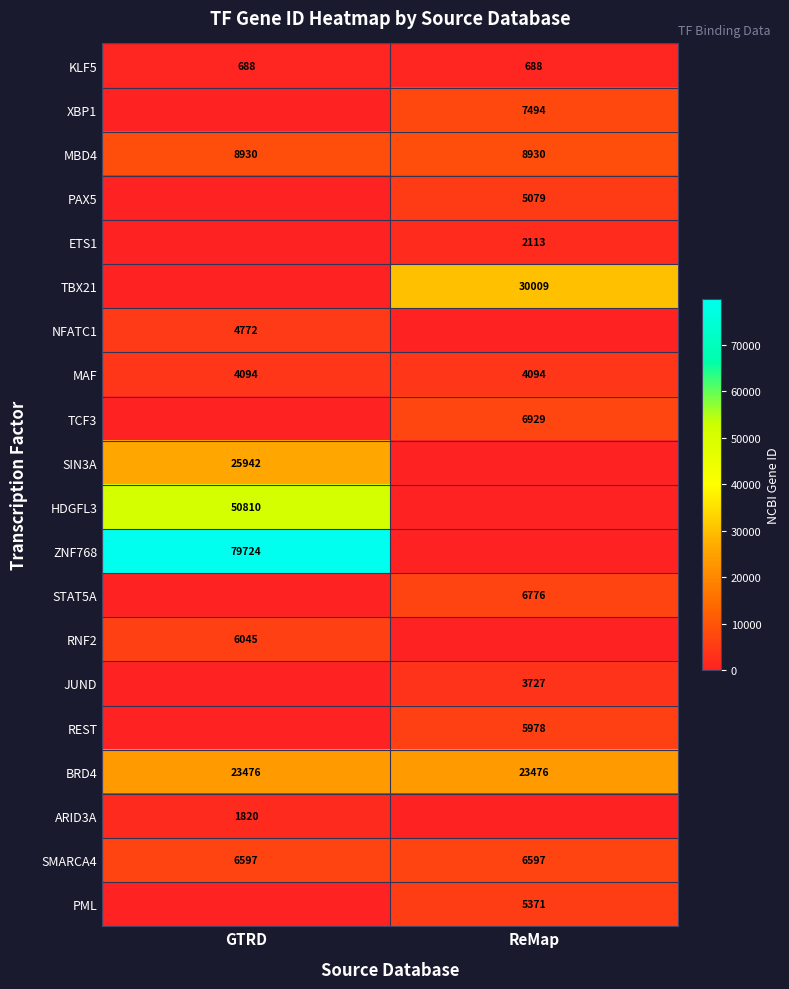

Is the value of RNF2 at GTRD greater than the value of XBP1 at ReMap?

No